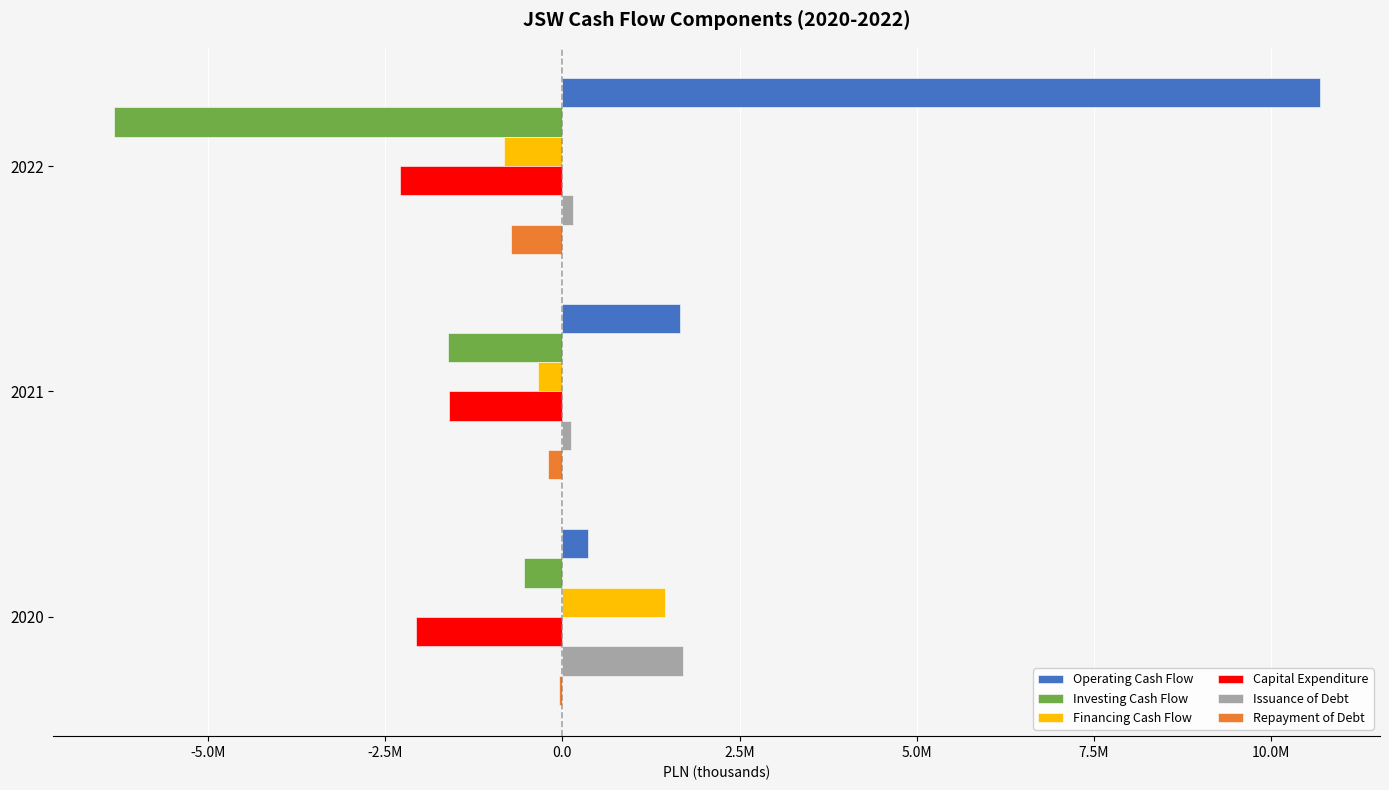

Which series has the largest total across all categories?

Operating Cash Flow